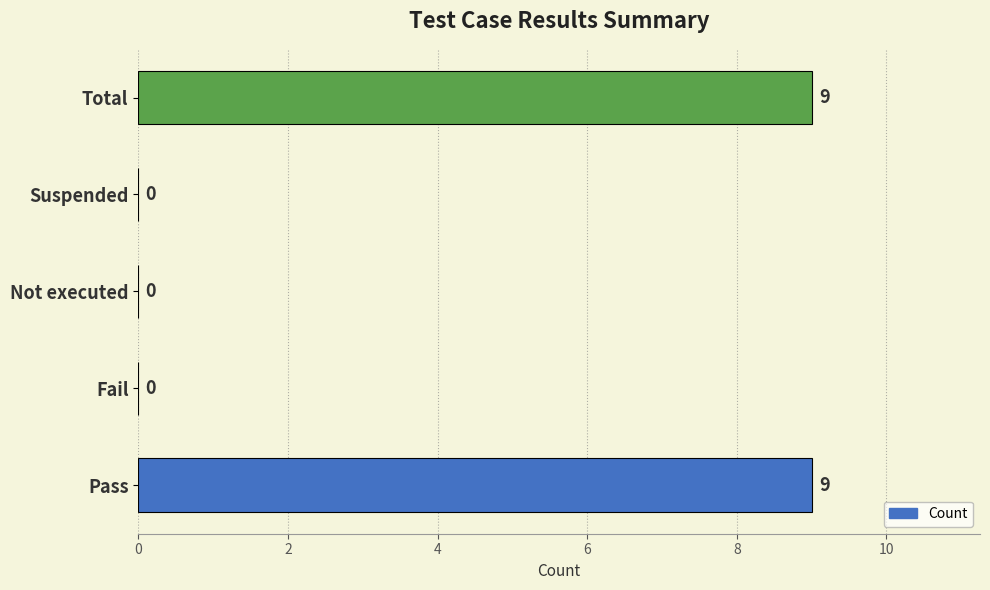

True or false: the data shows 5 at Pass.

False